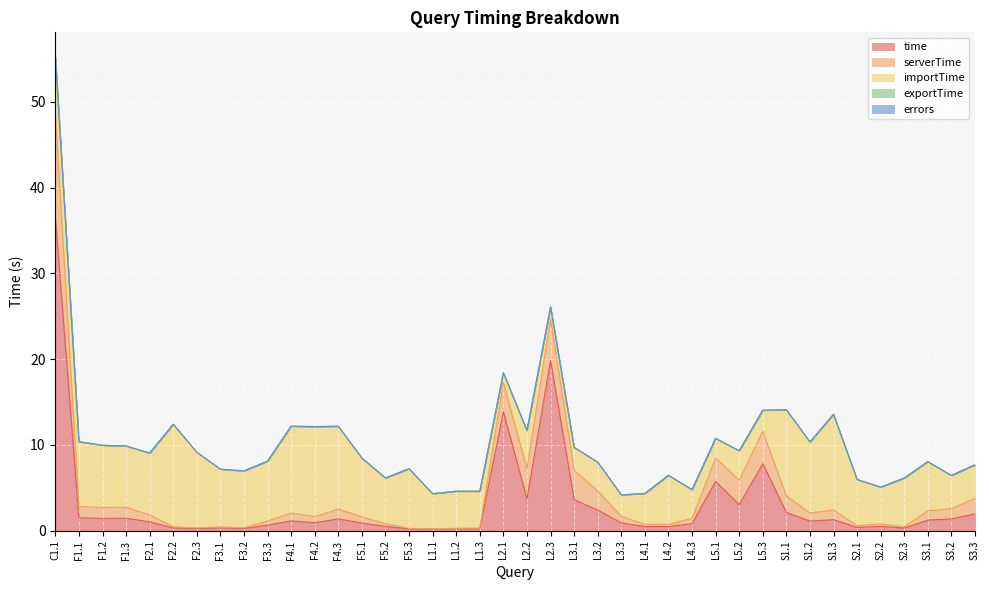

How many lines are shown in the chart?

5